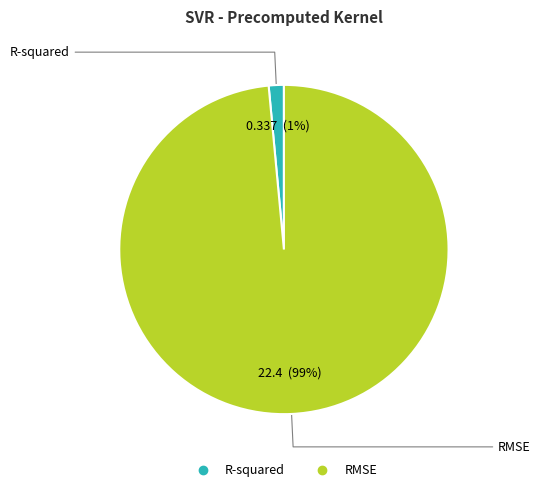

How many slices are in this pie chart?

2